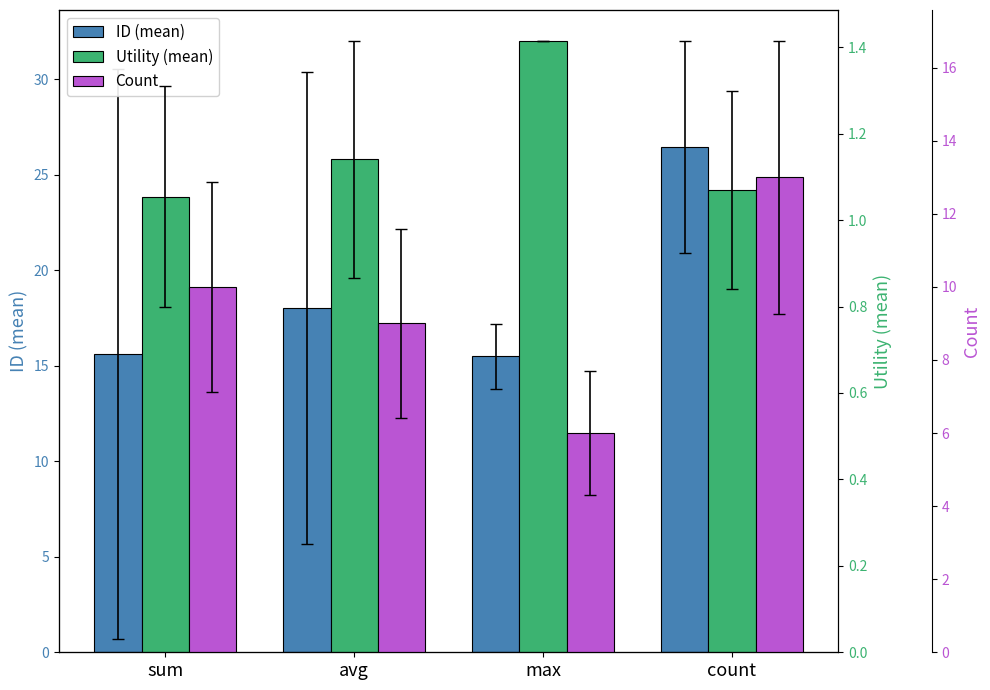

Rank the series at avg from highest to lowest value.

ID (mean), Count, Utility (mean)